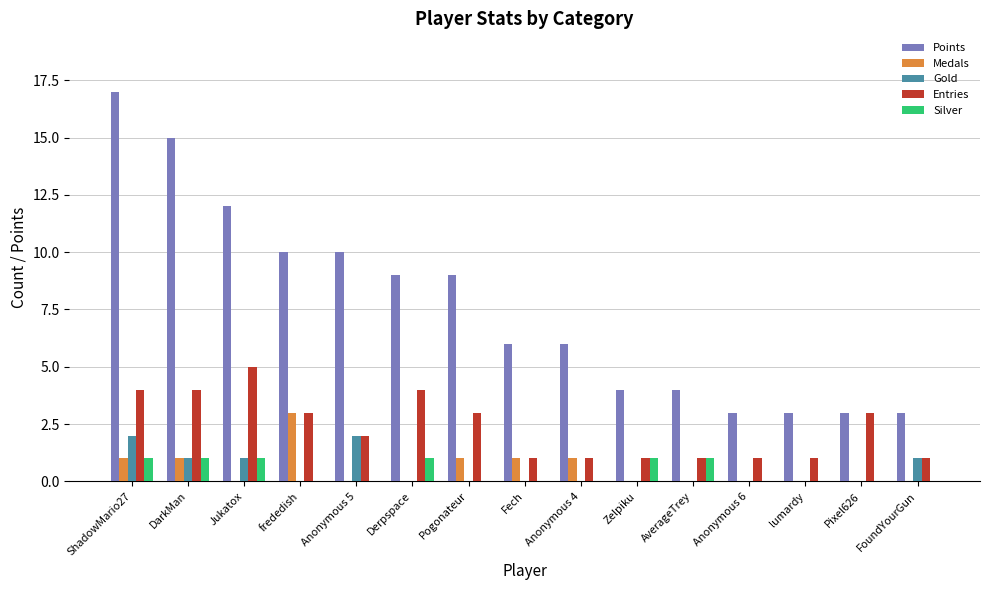

Is the value of Silver at FoundYourGun greater than the value of Points at ShadowMario27?

No